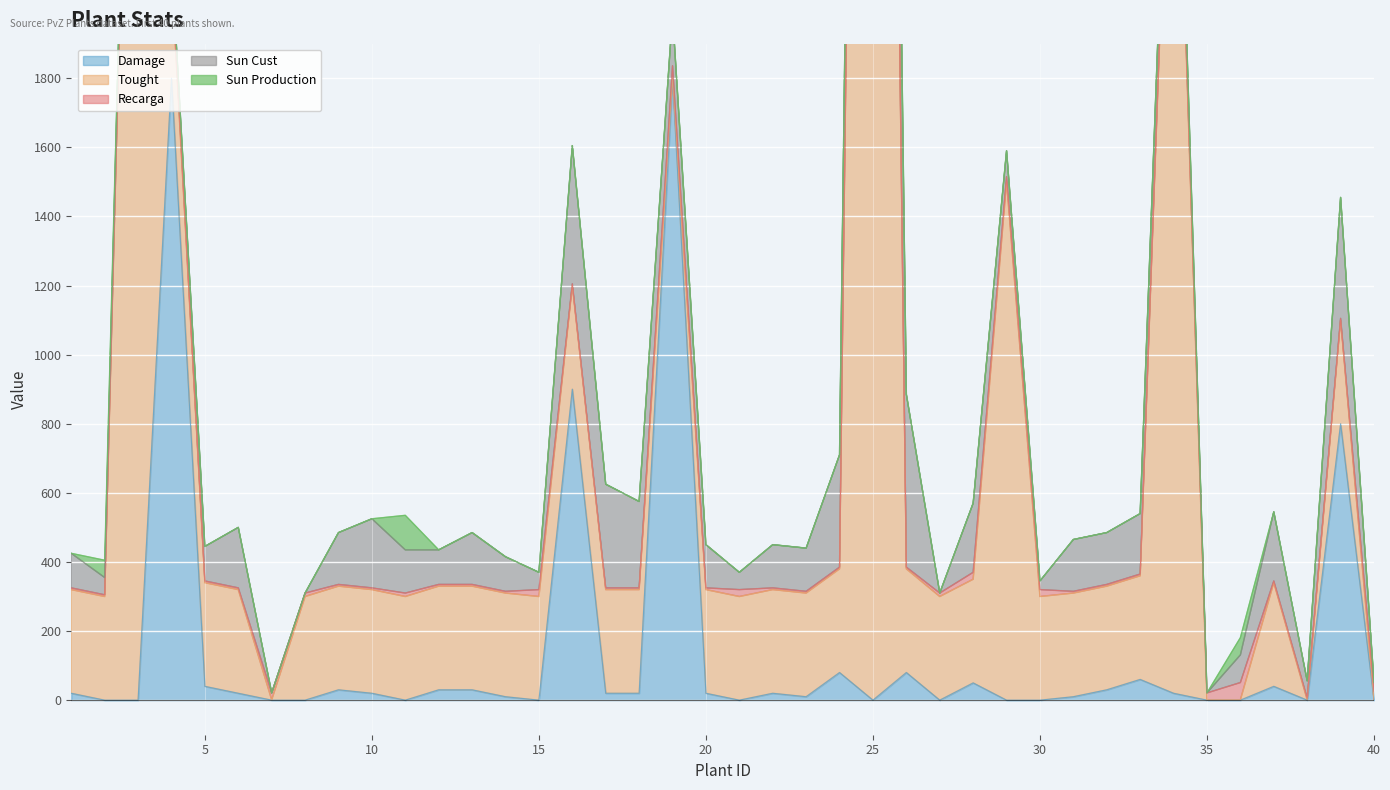

What is the highest value of the Recarga series?

50